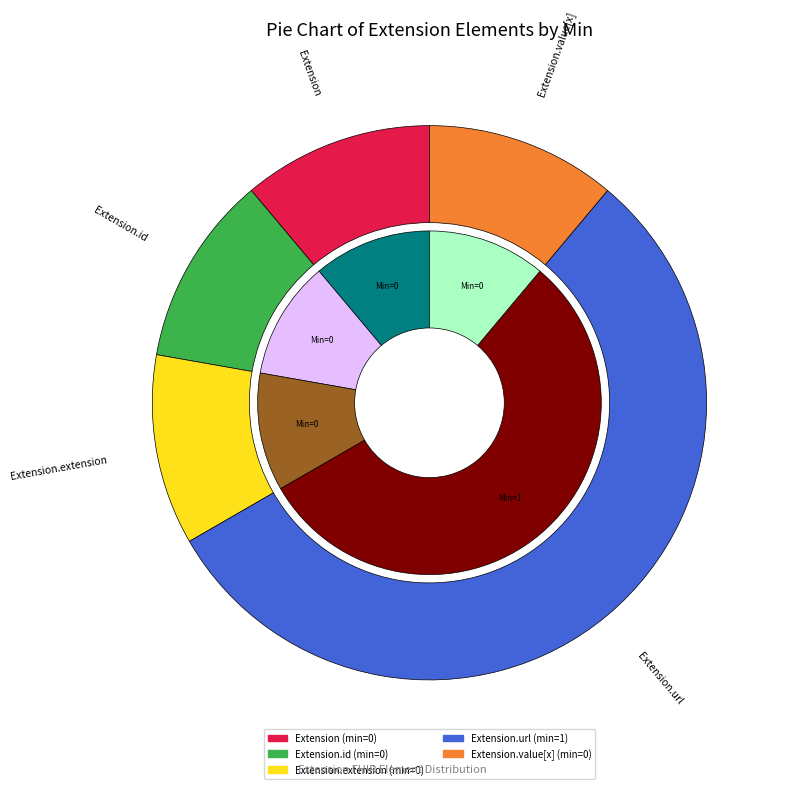

Is it true that Extension.extension is 5% of the pie?

False